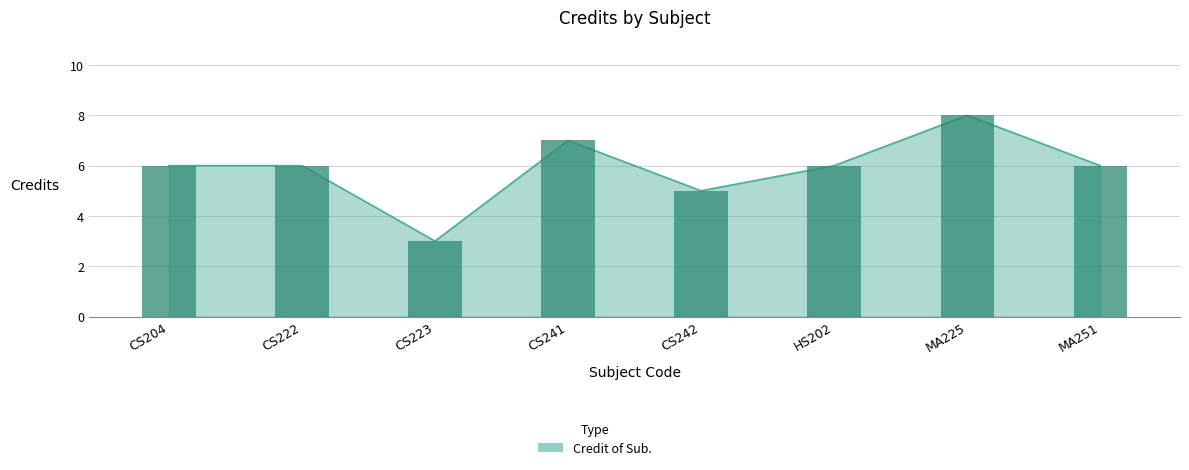

Between CS204 and MA251, which is larger?

CS204